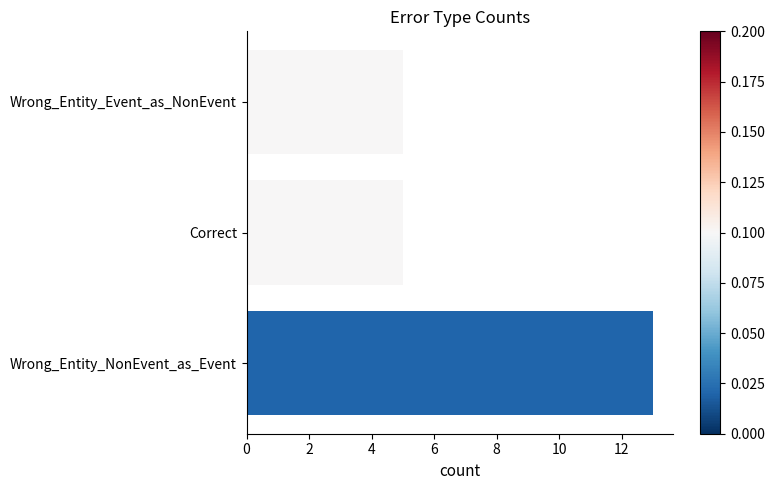

True or false: the data shows 5 at Correct.

True